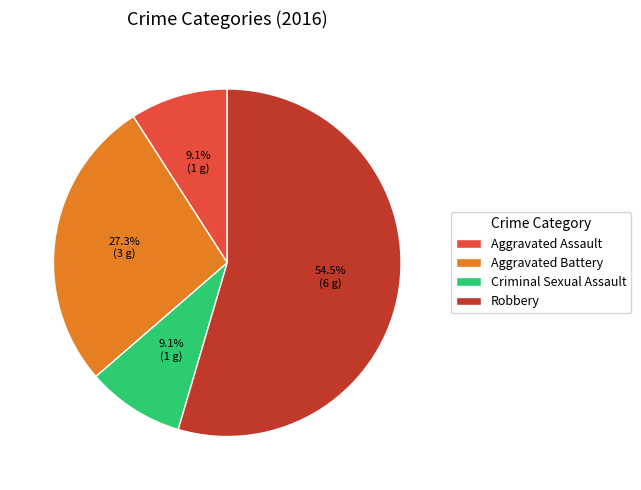

To the nearest percent, what is the average slice percentage?

25%